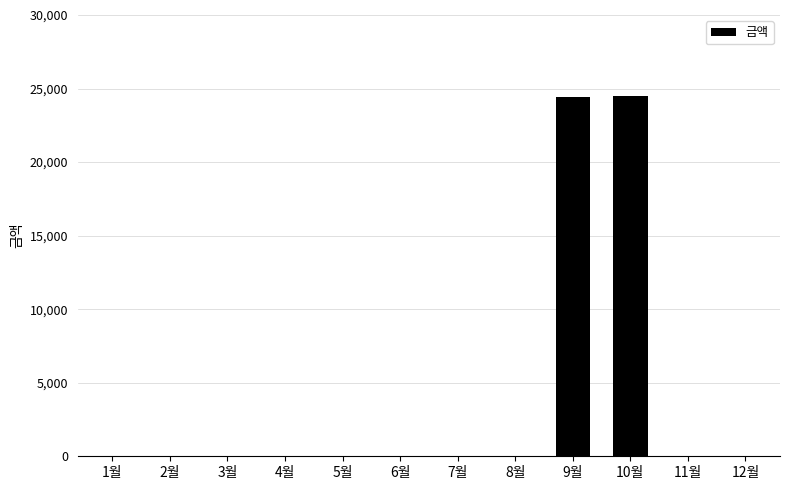

What is the sum of all values?

48920